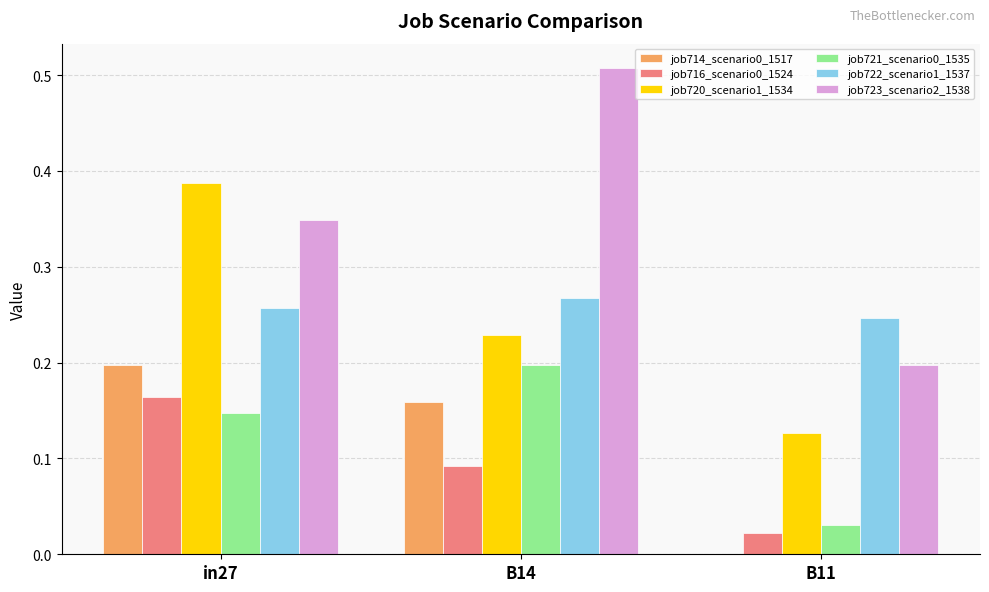

True or false: job716_scenario0_1524 has a value of 0.2 at in27.

True